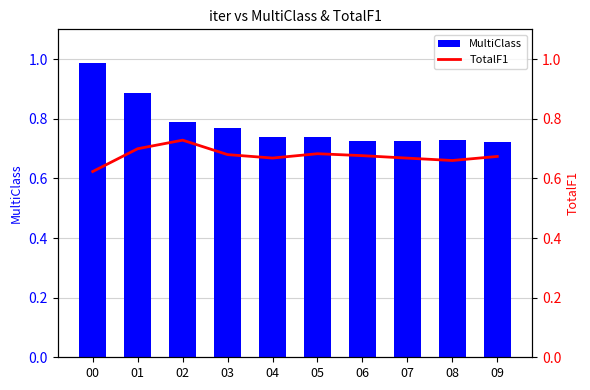

Is it true that TotalF1 equals 1.1 at 09?

False